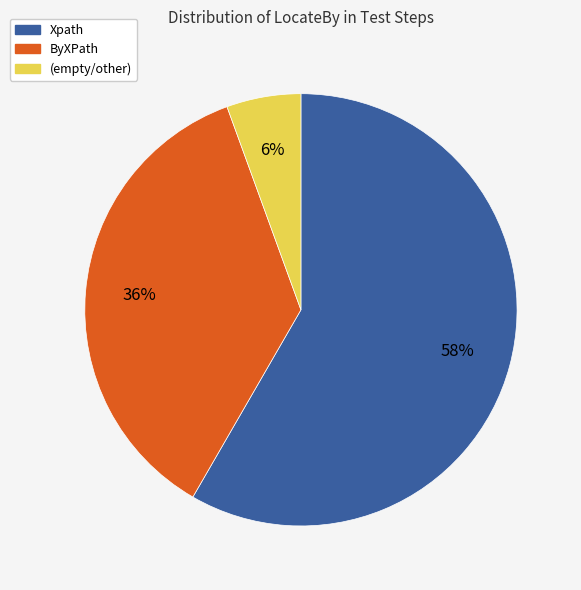

Is there a majority slice in this chart?

Yes